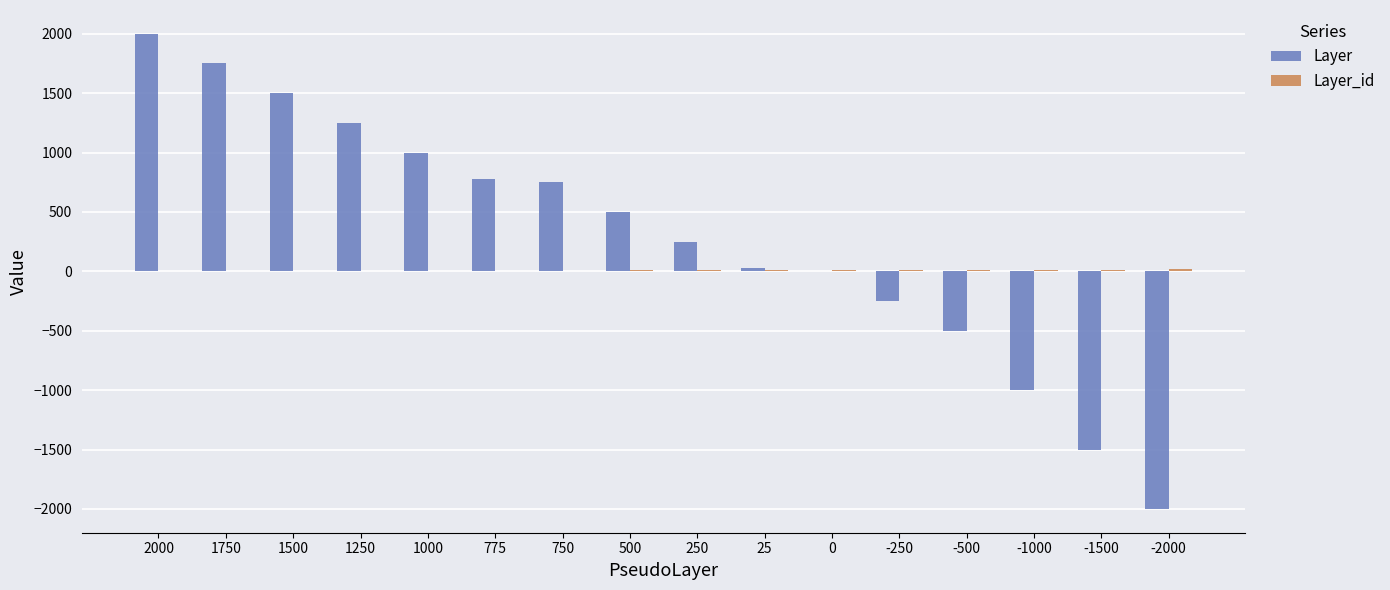

The value of Layer at 1250 is 1250. True or false?

True